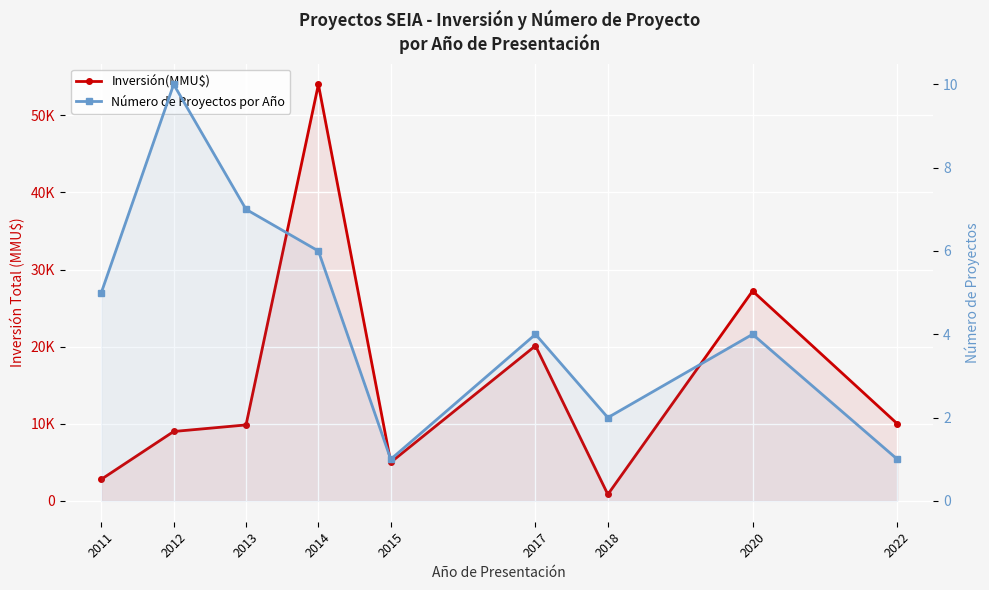

Is it true that Número de Proyectos por Año equals 7 at 2017?

False